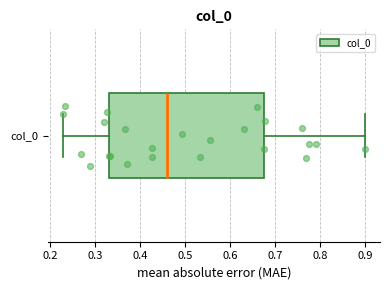

Where is the right edge of the box for col_0 on the x-axis? The values are not printed on the chart, so give them approximately, as read against the axis.

0.68